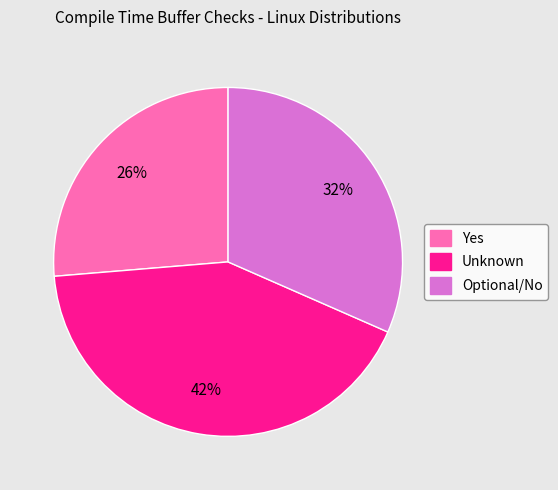

How many segments does this pie chart have?

3